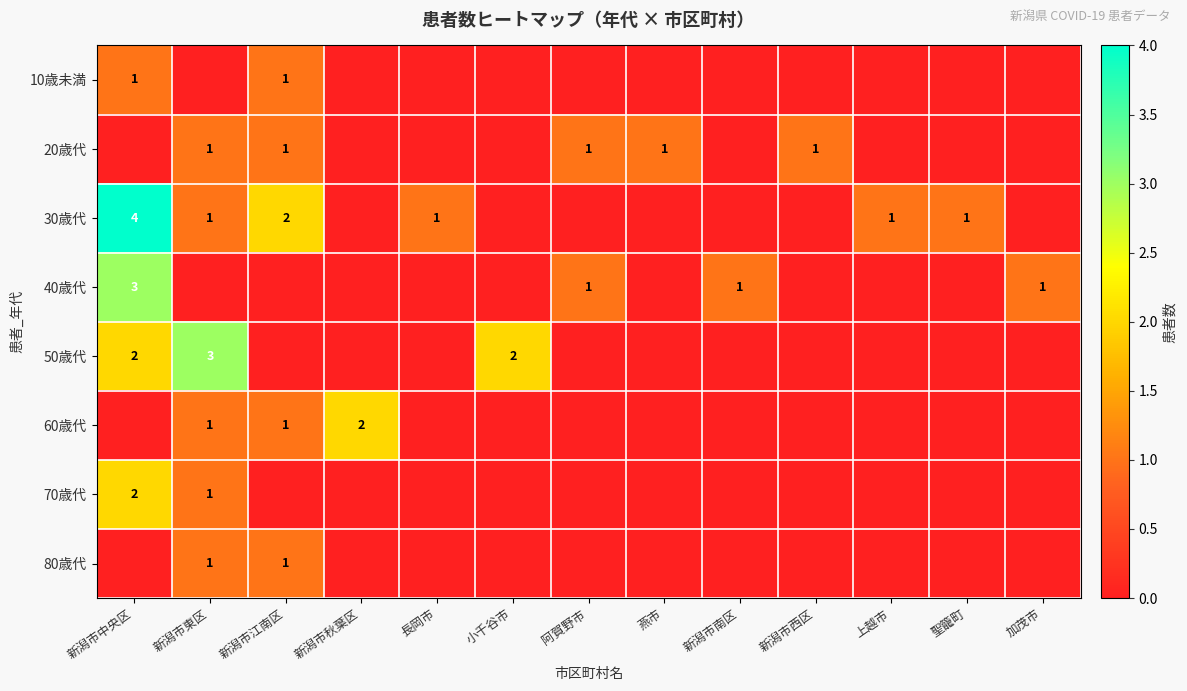

The value of 30歳代 at 新潟市江南区 is 2. True or false?

True